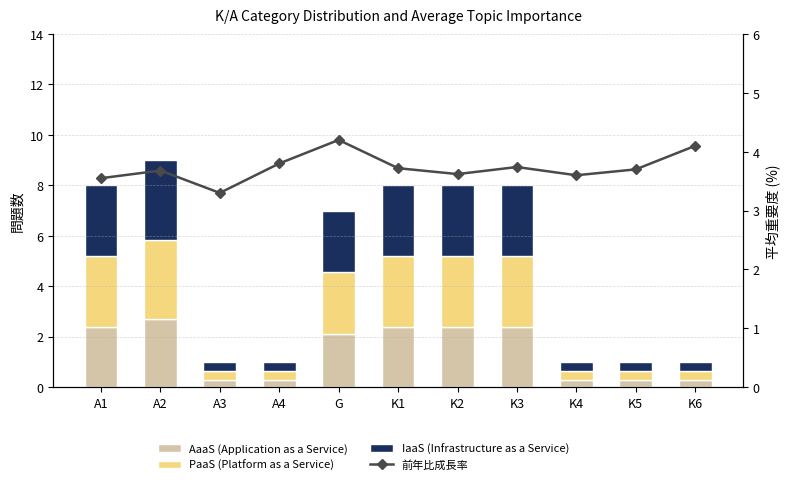

What position from the left is K6?

11